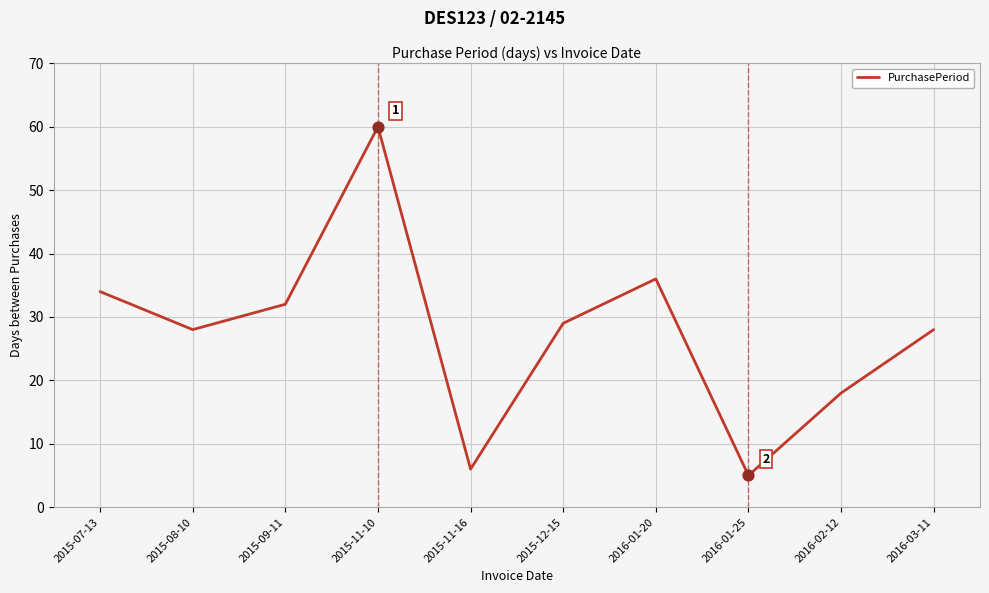

Between 2015-11-16 and 2016-03-11, which is larger?

2016-03-11